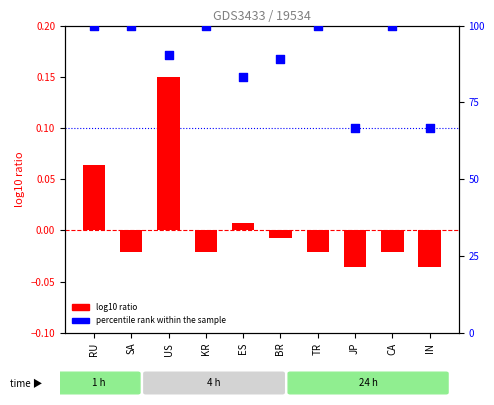

Which series reaches the minimum Y coordinate?

log10 ratio